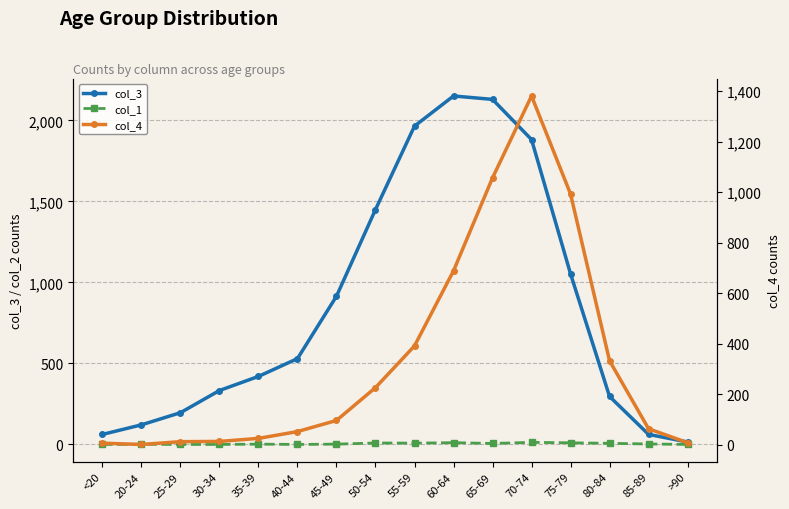

Count the number of data series in this chart.

3